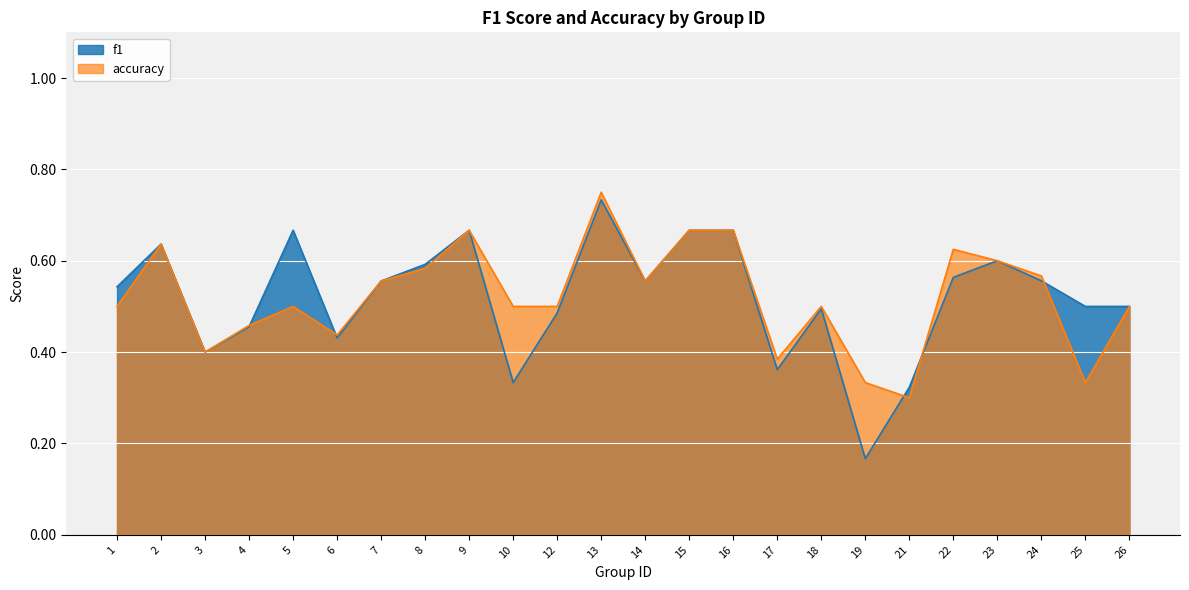

Is the value of f1 at 10 greater than the value of accuracy at 9?

No